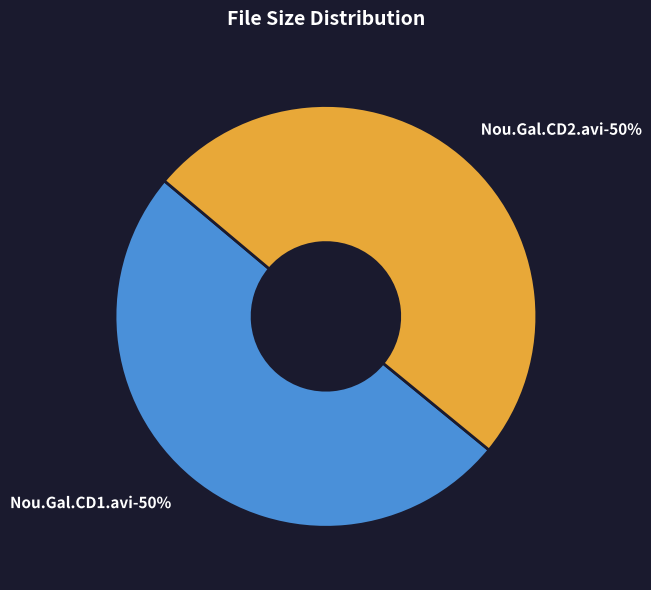

To the nearest percent, what percentage of the pie is Nou.Gal.CD2.avi?

50%